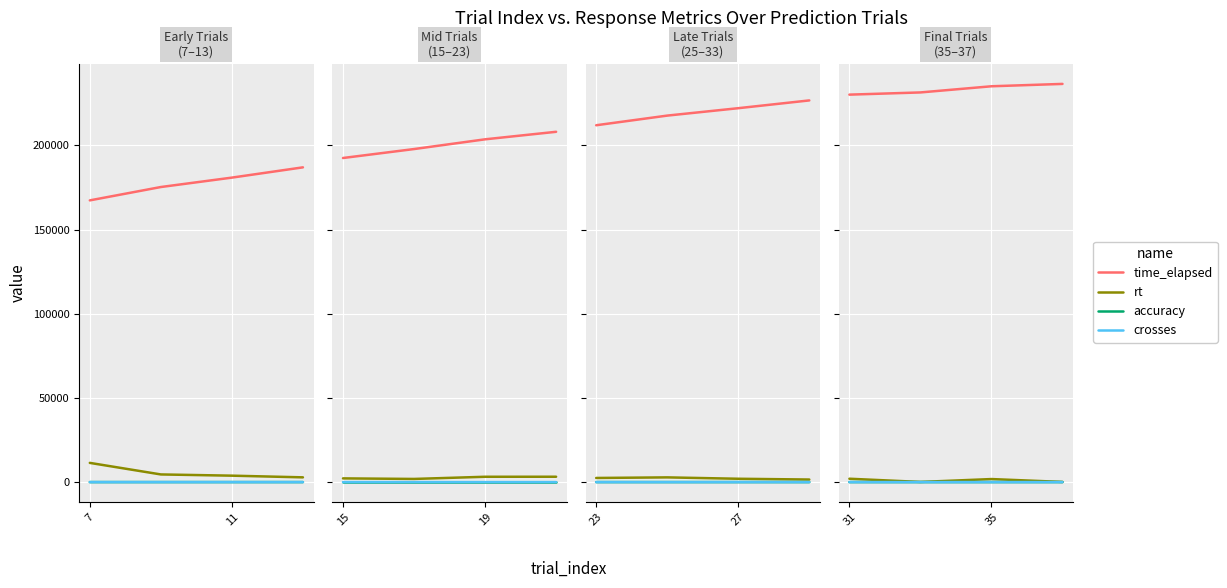

Is this an area chart (filled region under the line)?

No